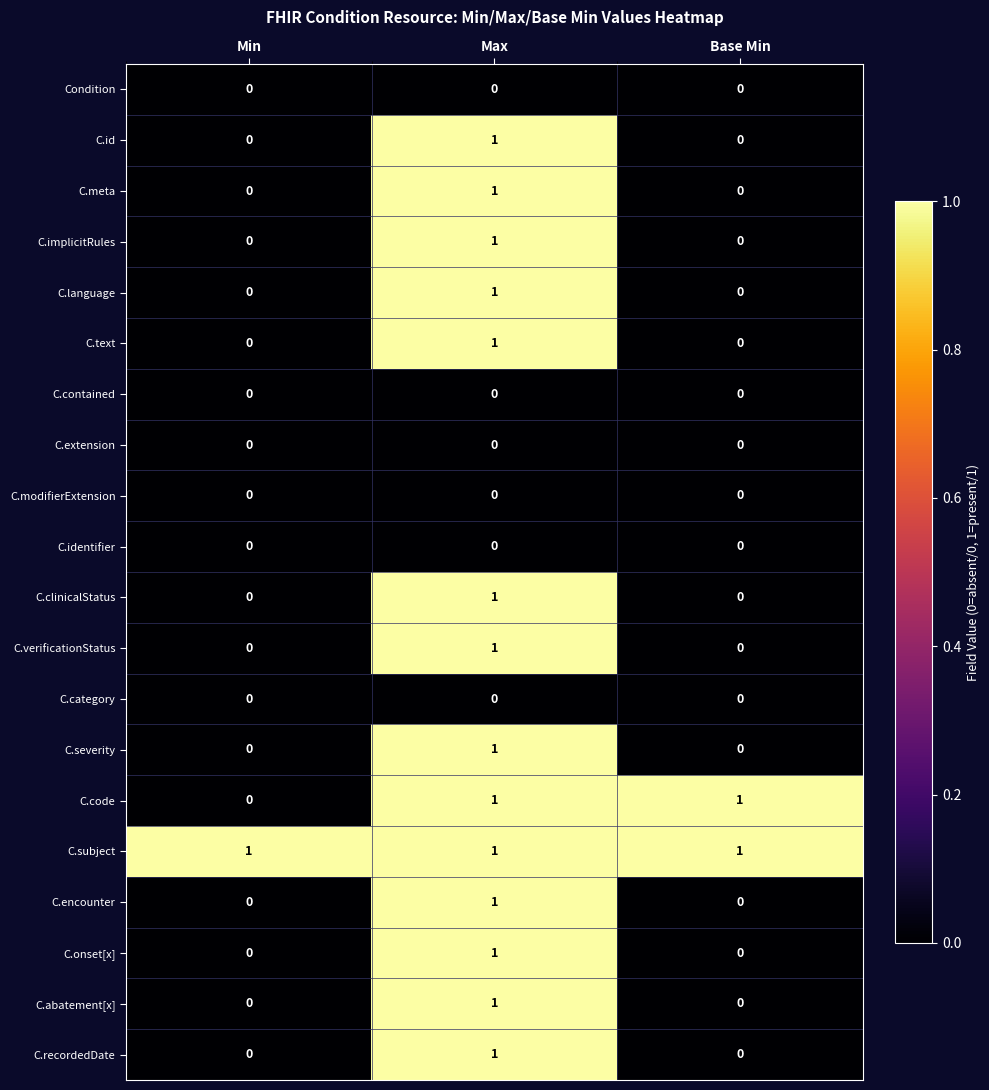

How many series are shown in this chart?

20